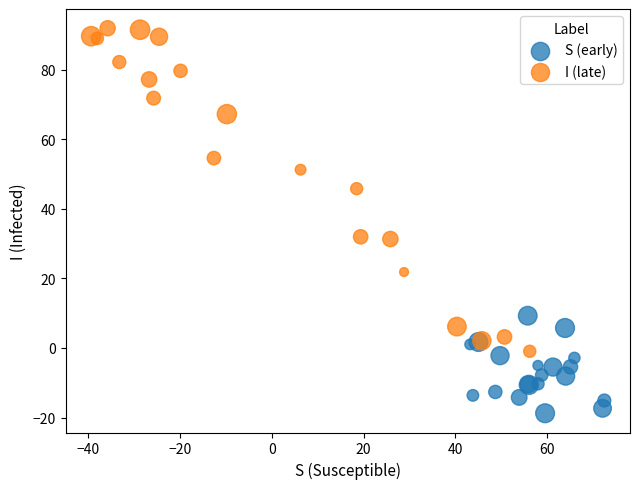

What are all the series names shown in the legend?

S (early), I (late)